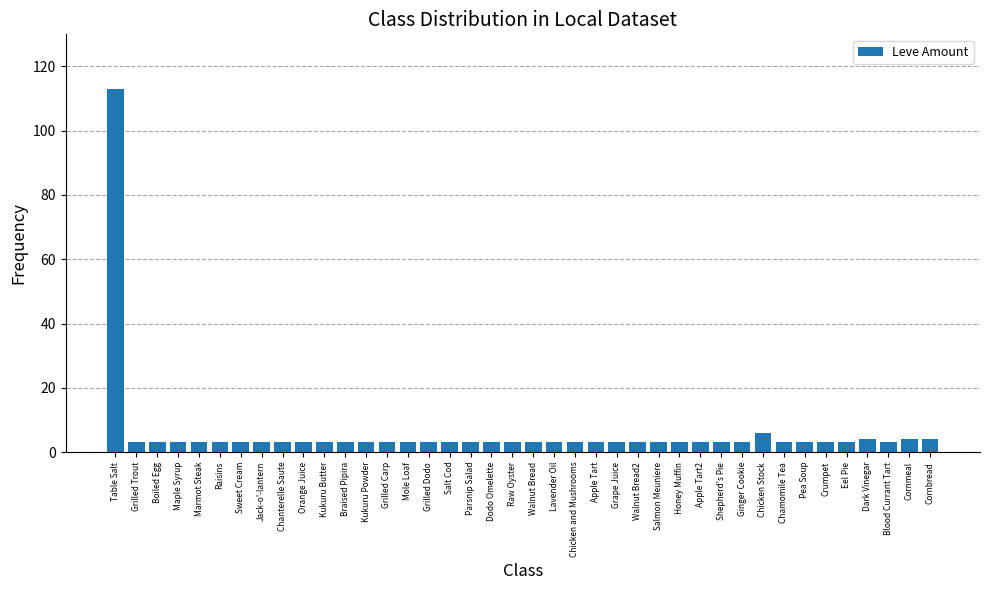

Reading right to left, what are all the values shown in this chart?

4	4	3	4	3	3	3	3	6	3	3	3	3	3	3	3	3	3	3	3	3	3	3	3	3	3	3	3	3	3	3	3	3	3	3	3	3	3	3	113